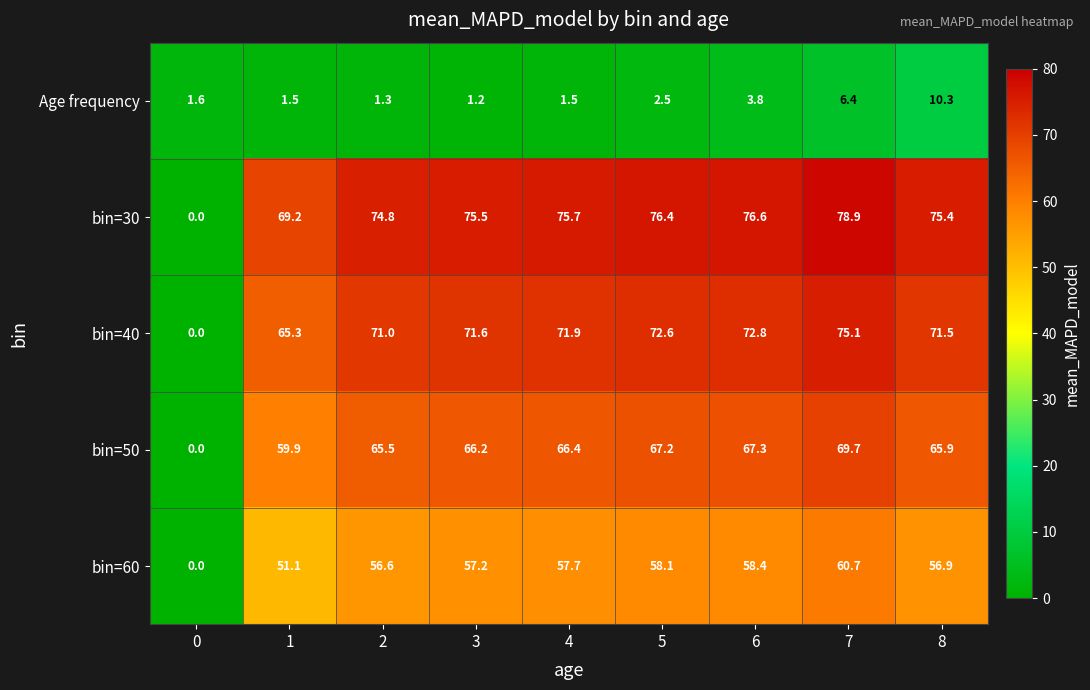

At which category is the sum across all series the highest?

7